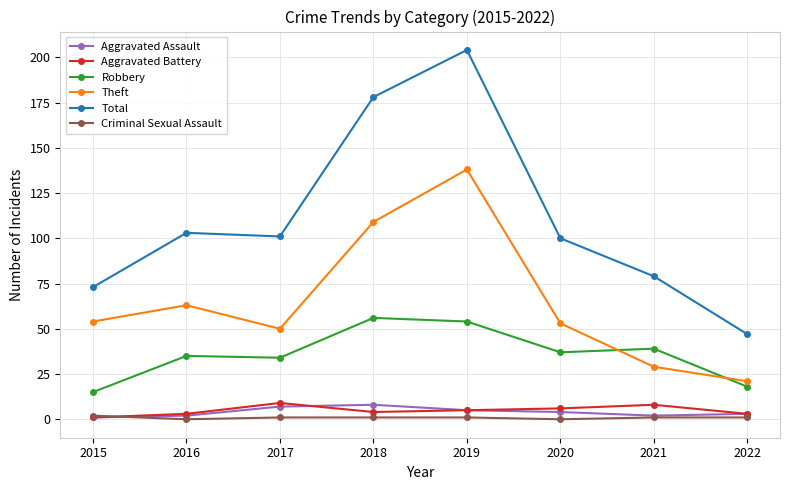

Reading left to right, what are all the values shown in this chart?

Aggravated Assault: 2015=1	2016=2	2017=7	2018=8	2019=5	2020=4	2021=2	2022=3
Aggravated Battery: 2015=1	2016=3	2017=9	2018=4	2019=5	2020=6	2021=8	2022=3
Robbery: 2015=15	2016=35	2017=34	2018=56	2019=54	2020=37	2021=39	2022=18
Theft: 2015=54	2016=63	2017=50	2018=109	2019=138	2020=53	2021=29	2022=21
Total: 2015=73	2016=103	2017=101	2018=178	2019=204	2020=100	2021=79	2022=47
Criminal Sexual Assault: 2015=2	2016=0	2017=1	2018=1	2019=1	2020=0	2021=1	2022=1